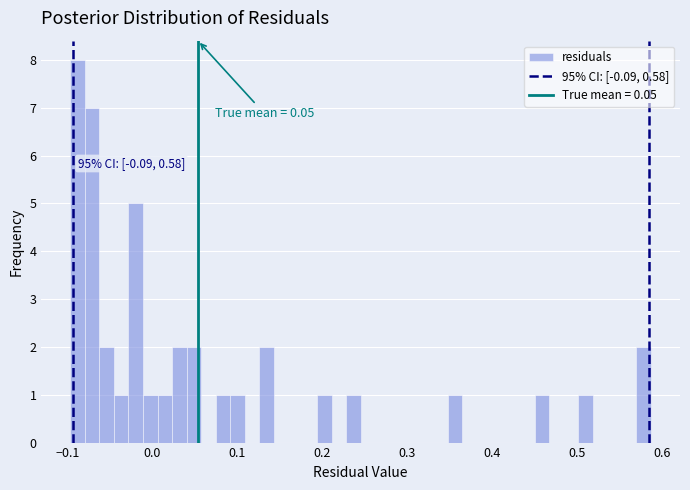

Read against the x-axis, roughly where is the centre of the tallest bar?

-0.09